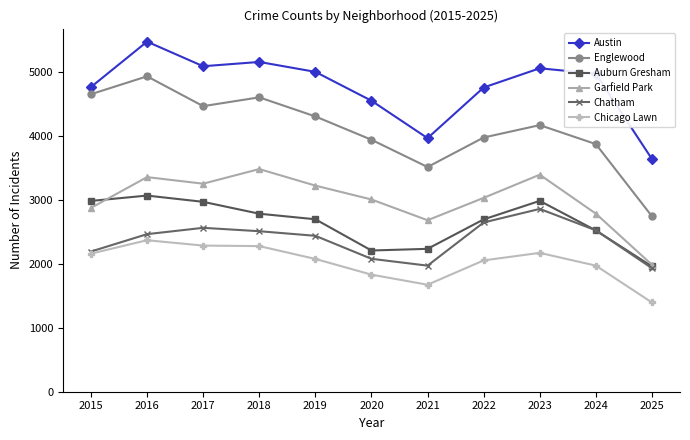

At 2022, list the series in order from largest to smallest.

Austin, Englewood, Garfield Park, Auburn Gresham, Chatham, Chicago Lawn